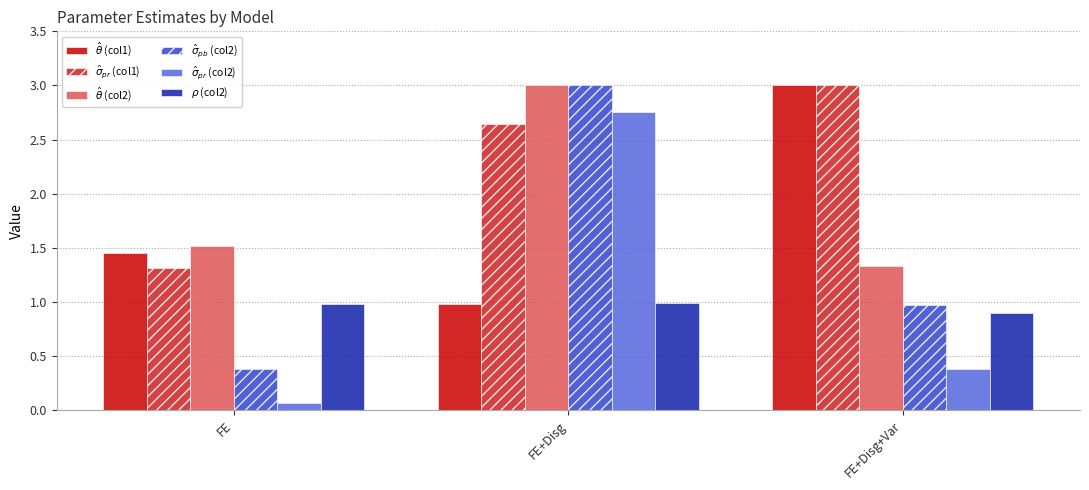

How many distinct data groups are displayed?

6